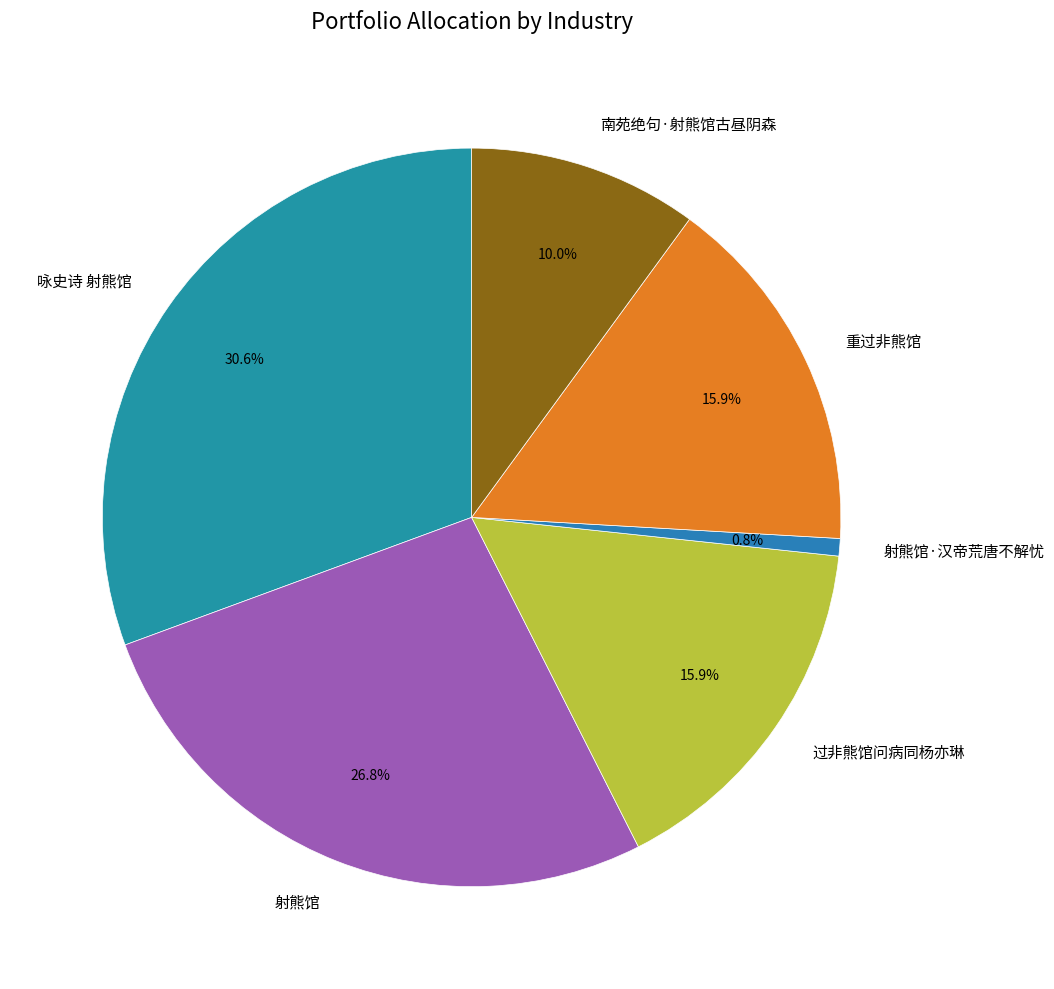

Between 射熊馆 and 南苑绝句·射熊馆古昼阴森, which is larger?

射熊馆